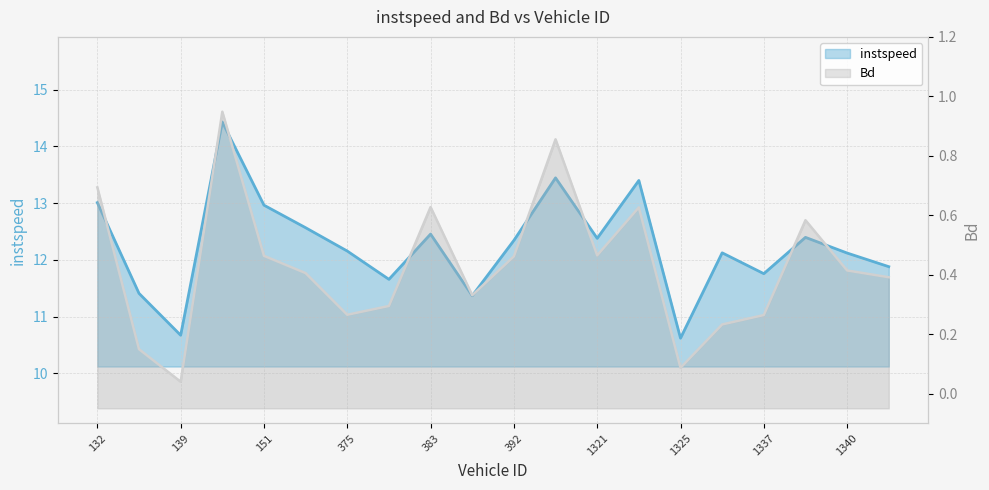

True or false: Bd and instspeed cross at least once.

False